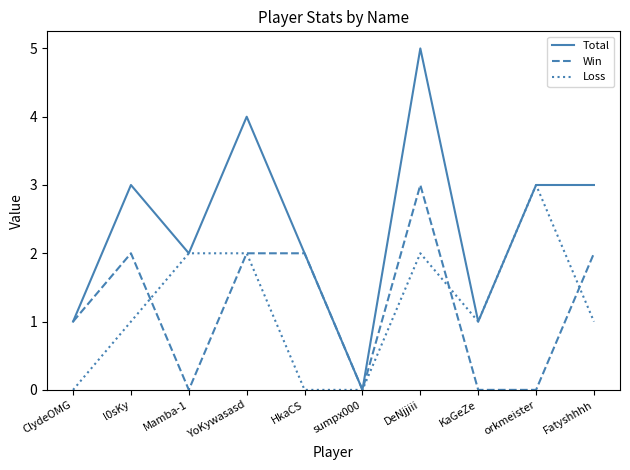

How many values in the Total series are below 3?

5